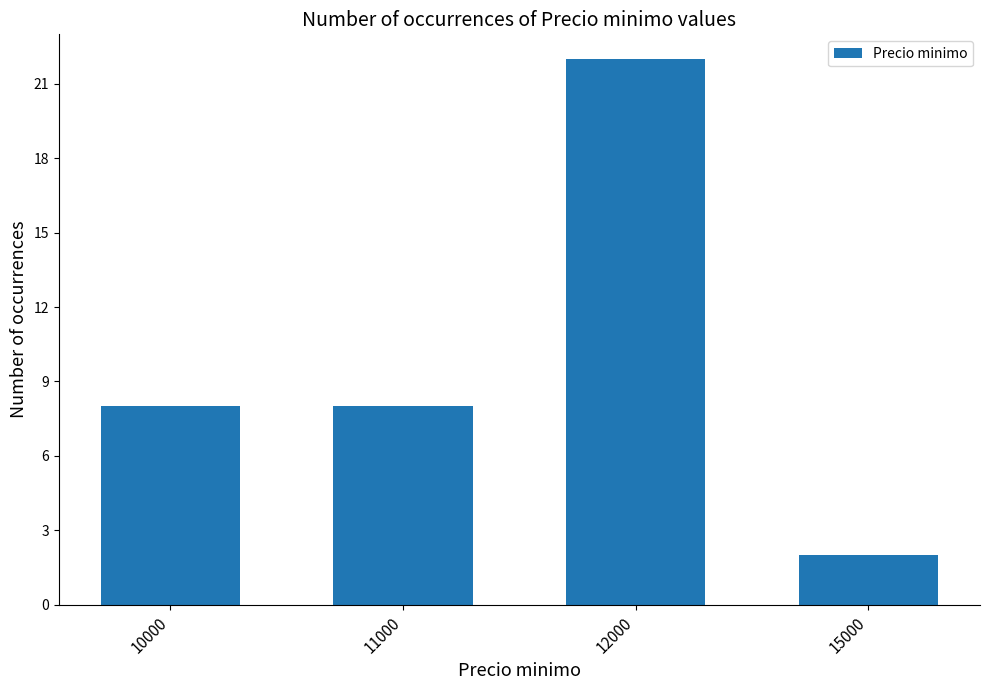

How many distinct data groups are displayed?

1